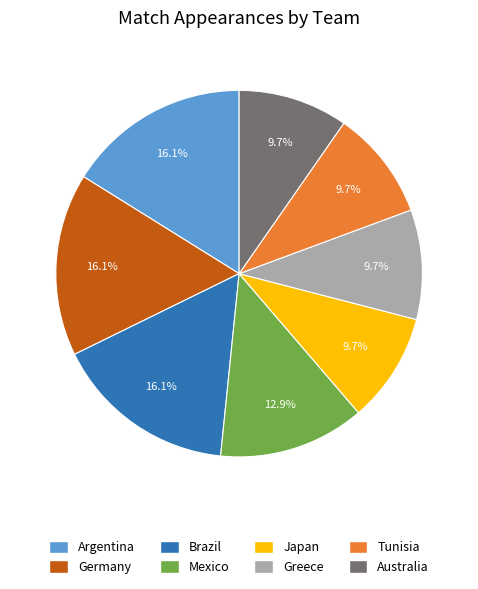

How many segments does this pie chart have?

8